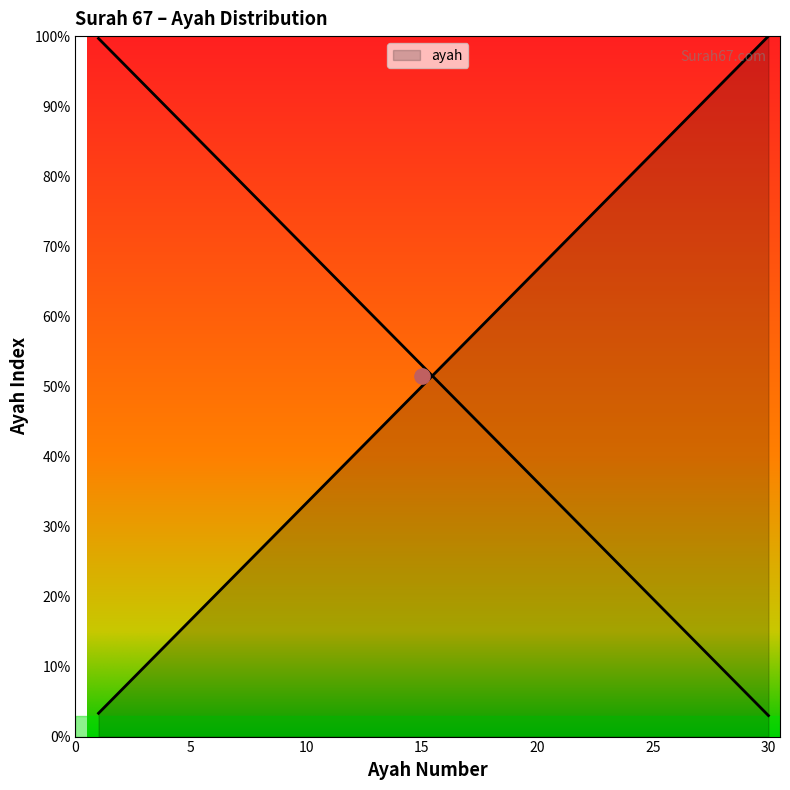

What is the change in value from 4 to 16?

+40.0